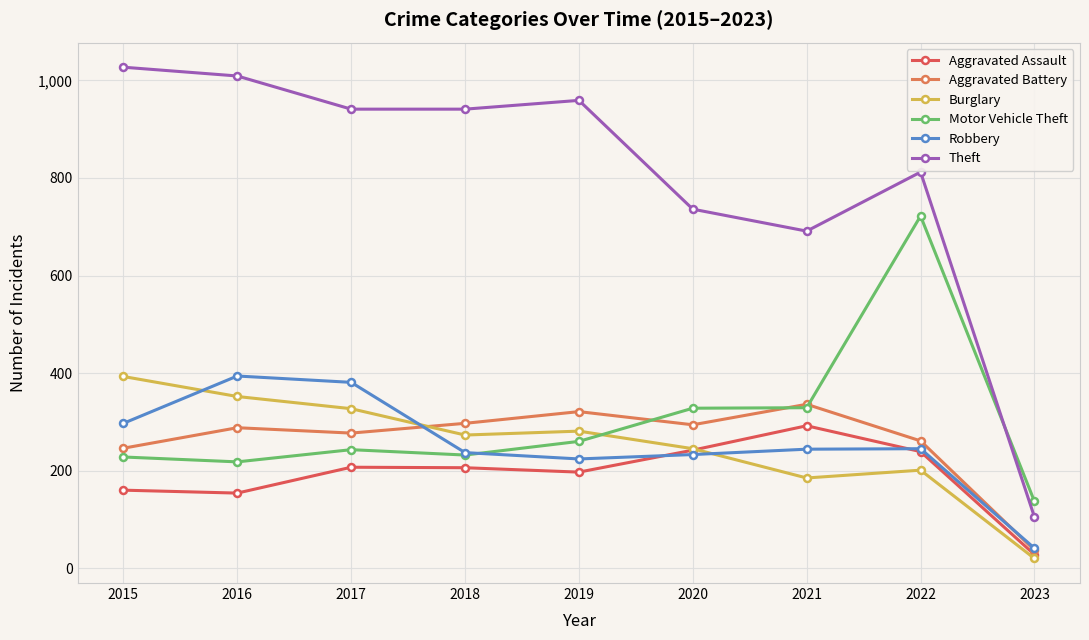

How many lines are shown in the chart?

6